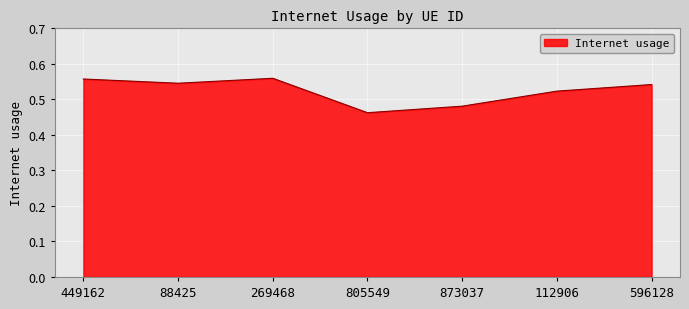

How many interior local valleys (lower than both neighbors) does the data have?

2